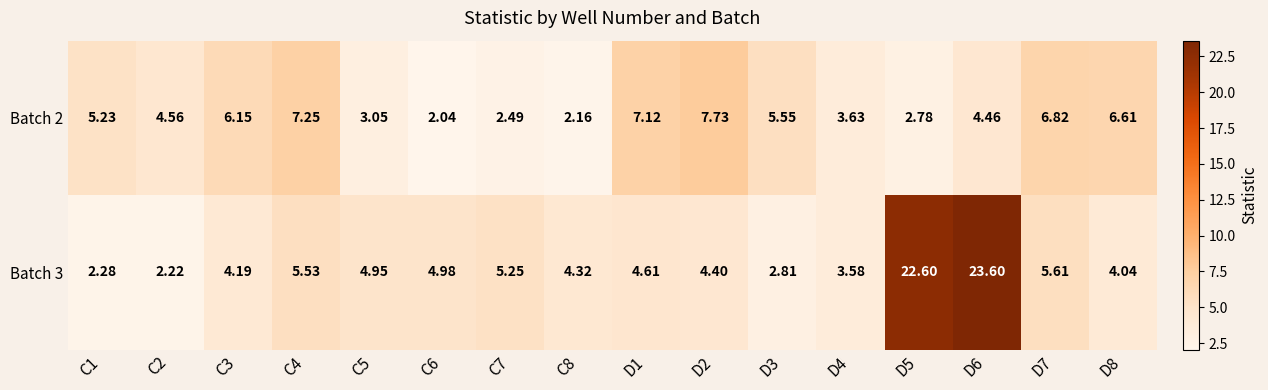

Is the value of Batch 2 at C6 greater than the value of Batch 3 at C4?

No